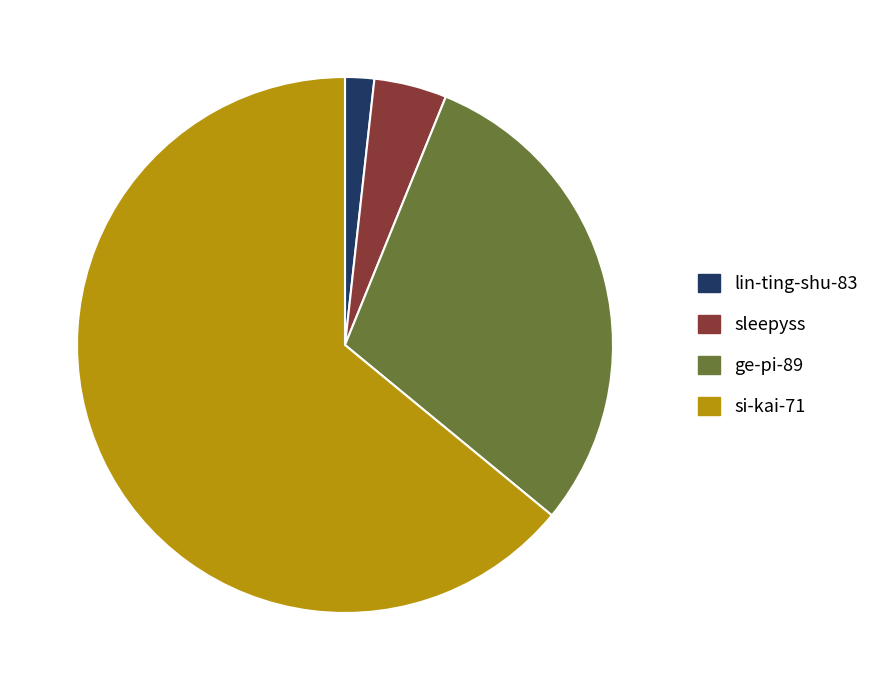

Count the number of slices in the pie.

4